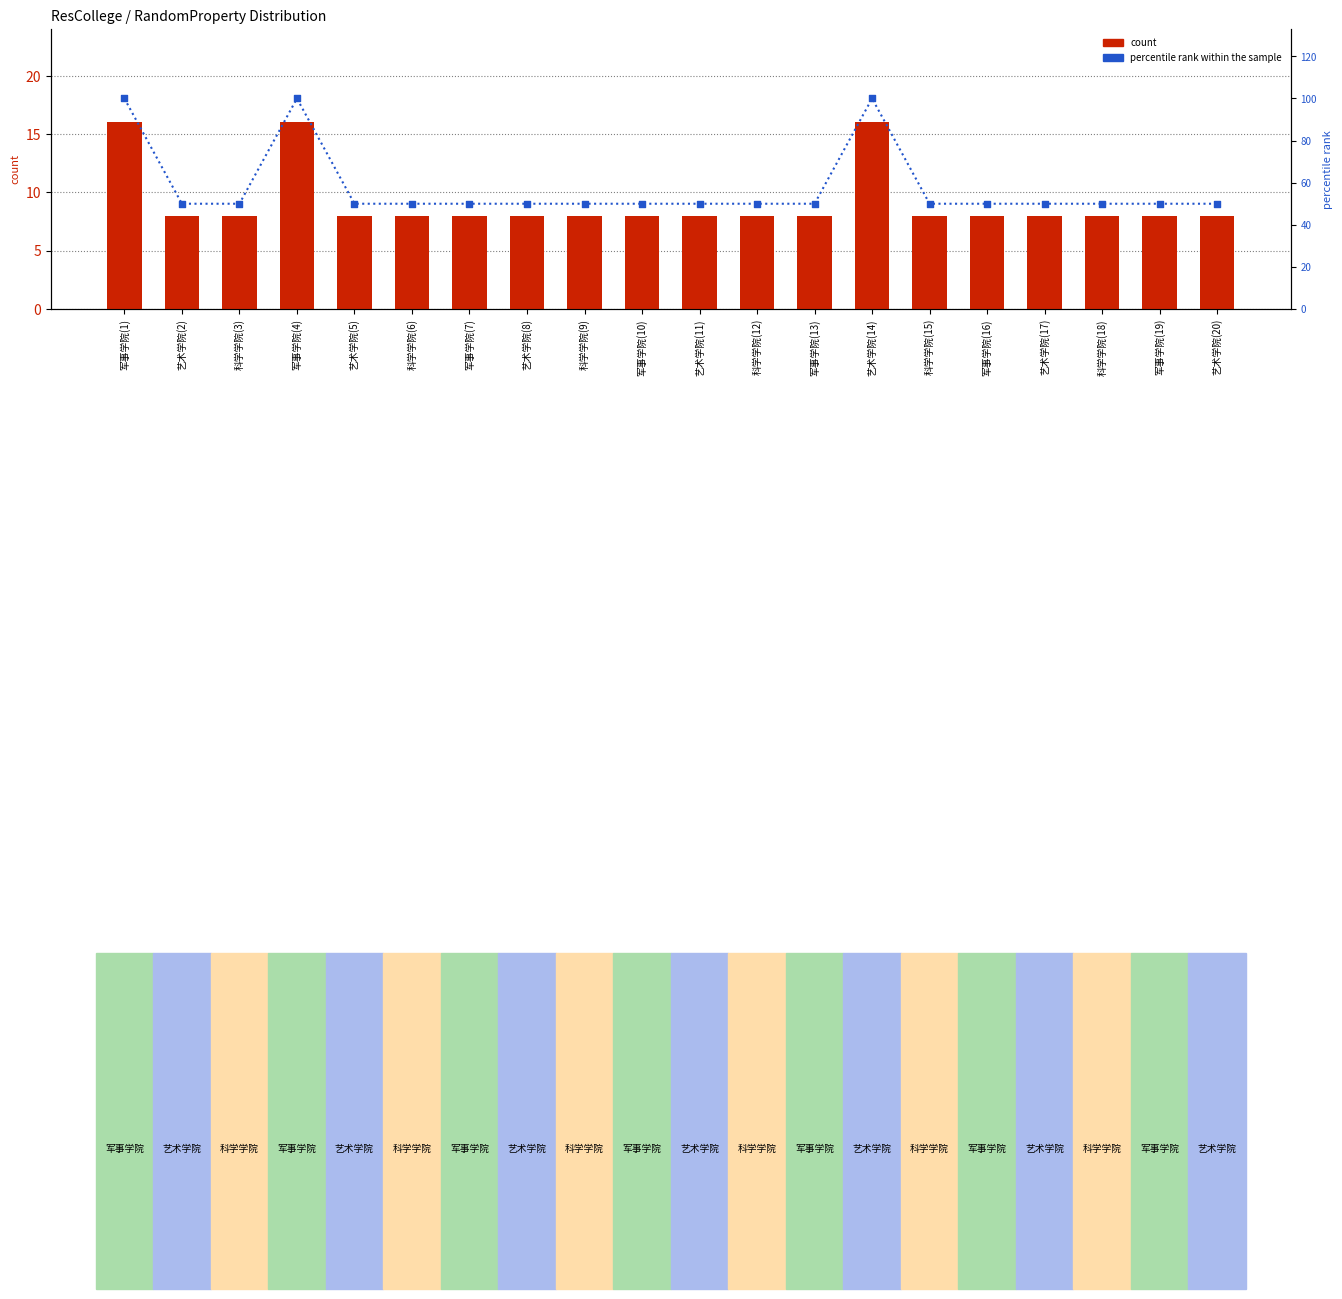

What is the total value across all series at 军事学院(10)?

58